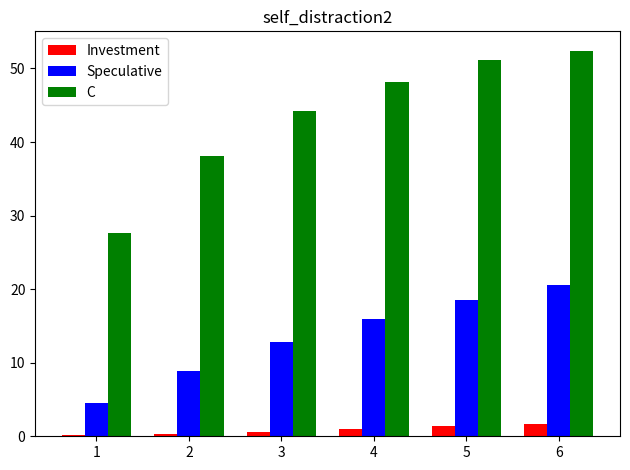

At which category is the sum across all series the highest?

6